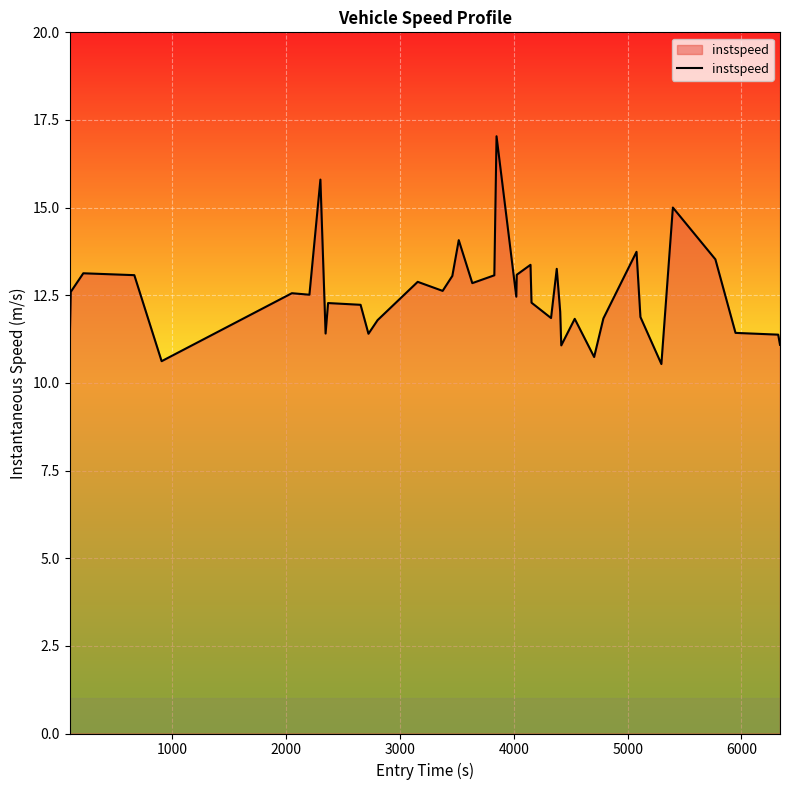

Does the chart display data point markers on the line(s)?

No